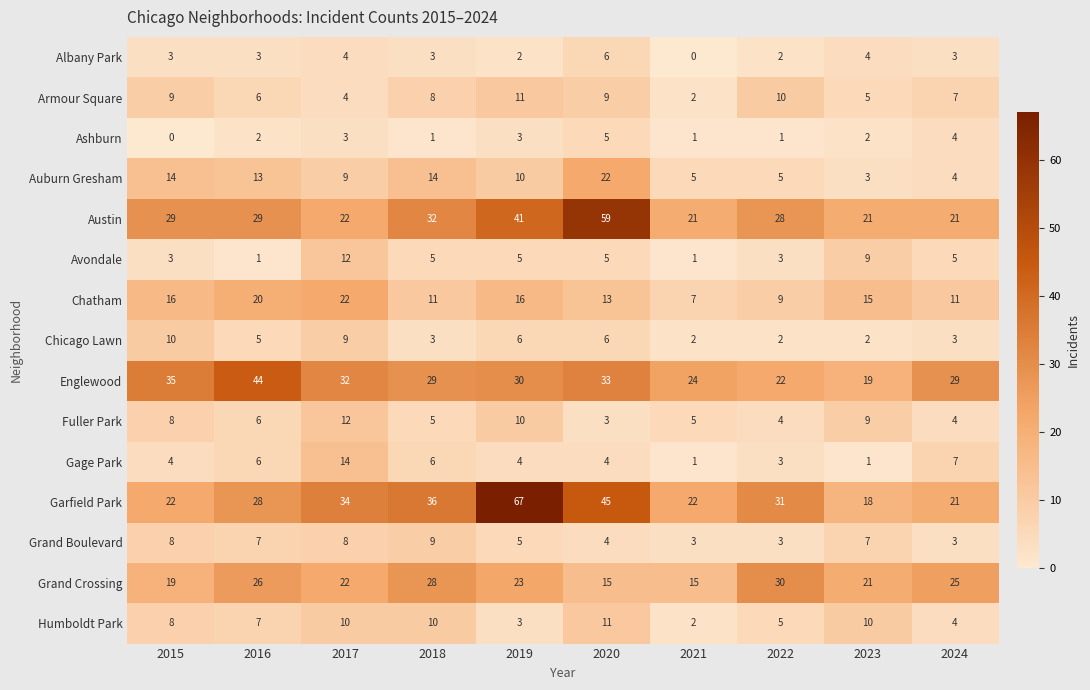

What is the approximate value of Grand Crossing at 2016?

26